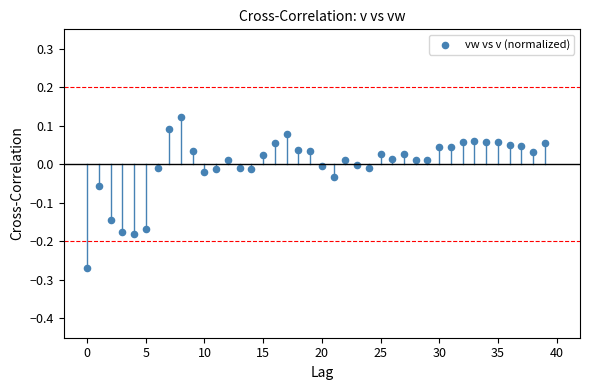

What is the range of Y values (max minus min)?

0.4